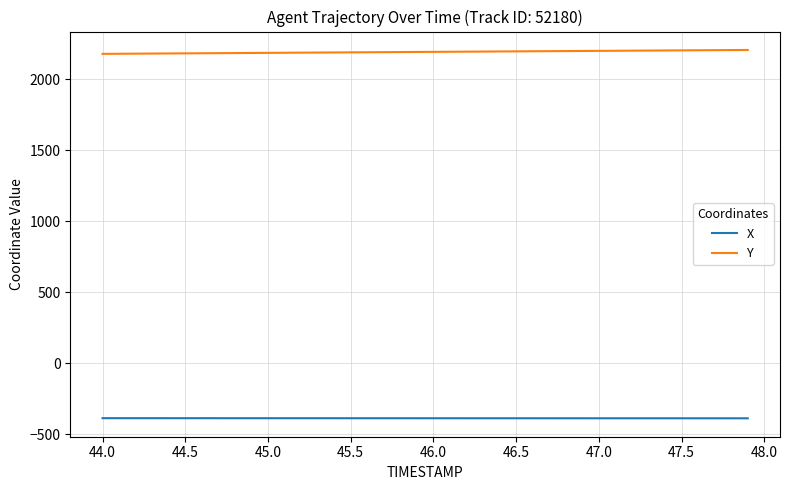

Which series has the largest total across all categories?

Y